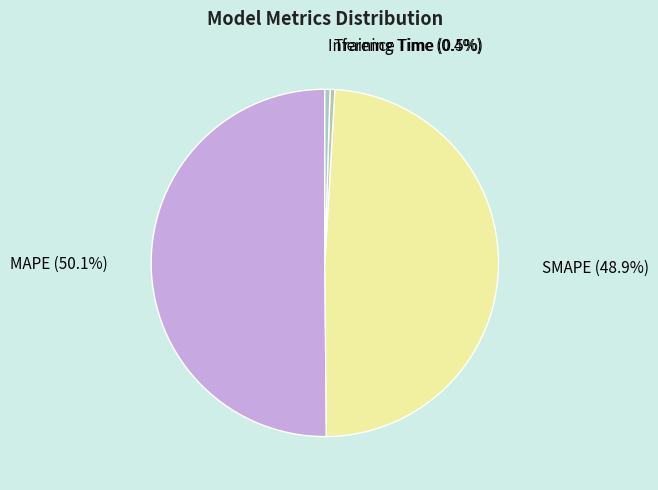

What is the majority slice?

MAPE